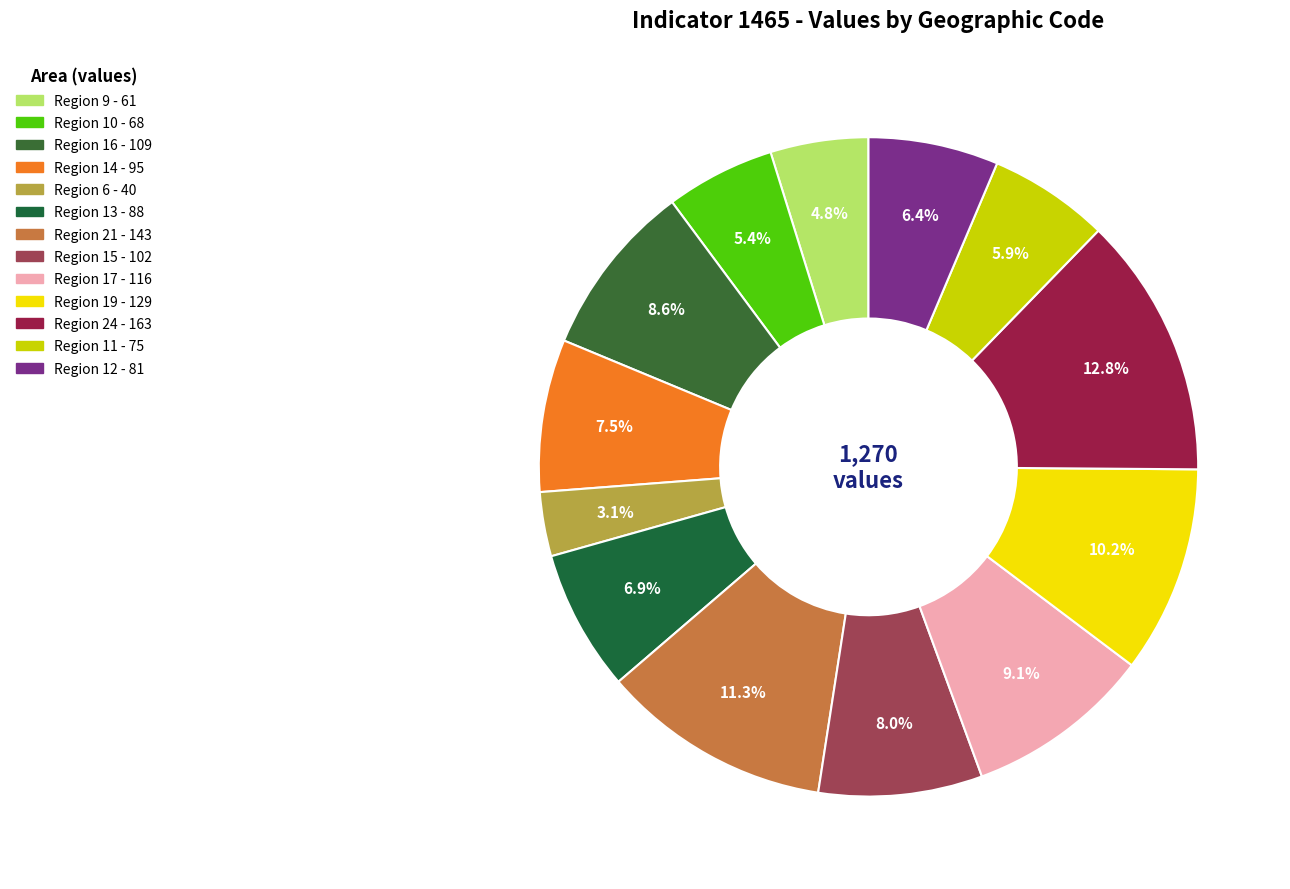

Does any single category account for the majority?

No